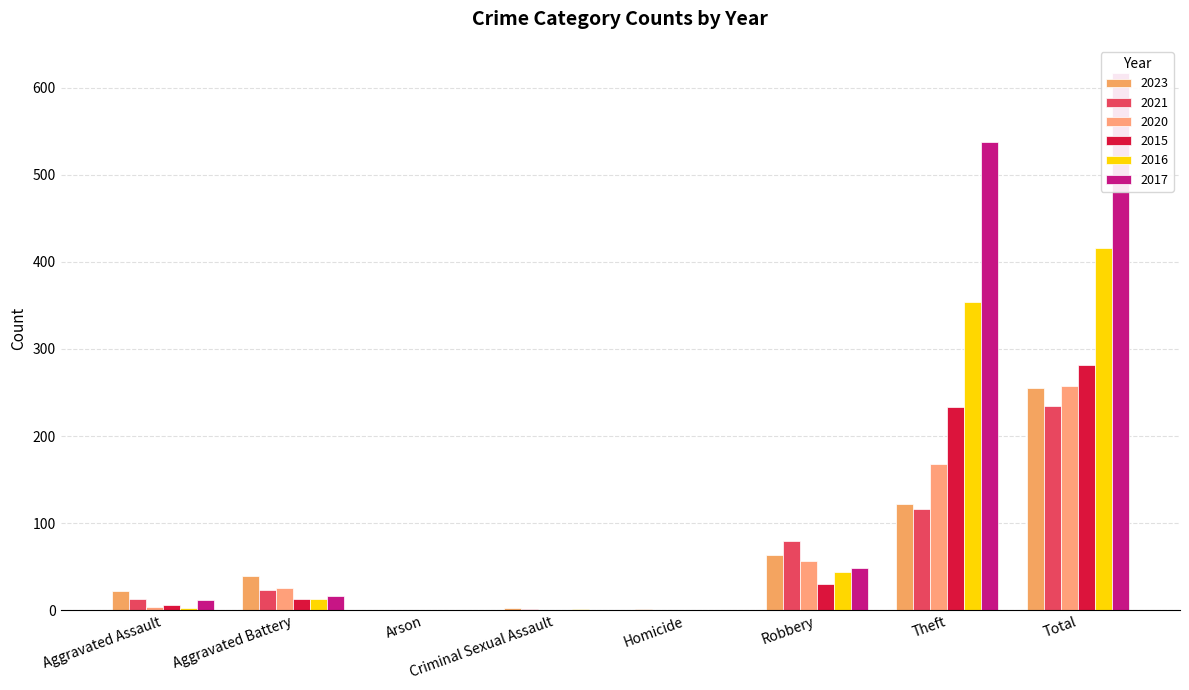

True or false: 2016 has a value of 723 at Total.

False